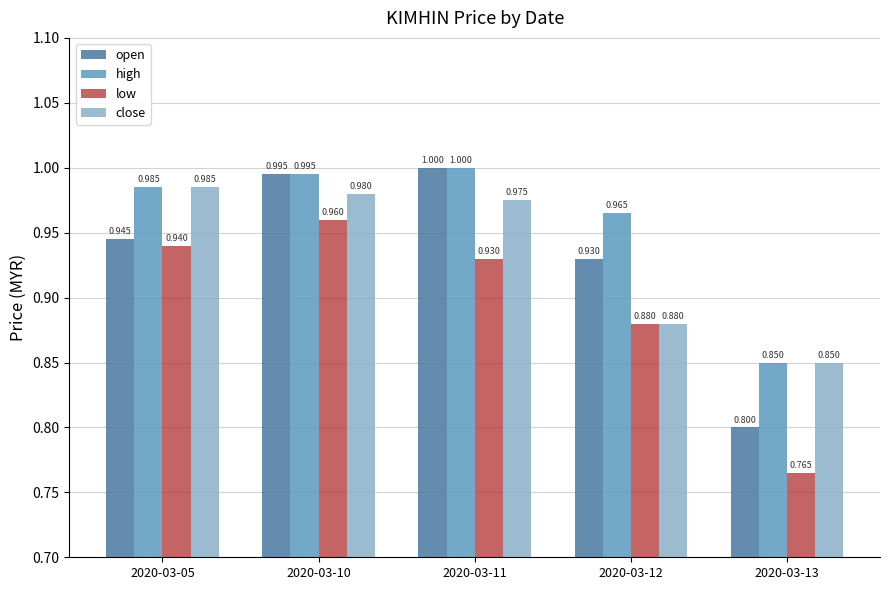

What is the difference between the second highest and minimum values in the close series?

0.1